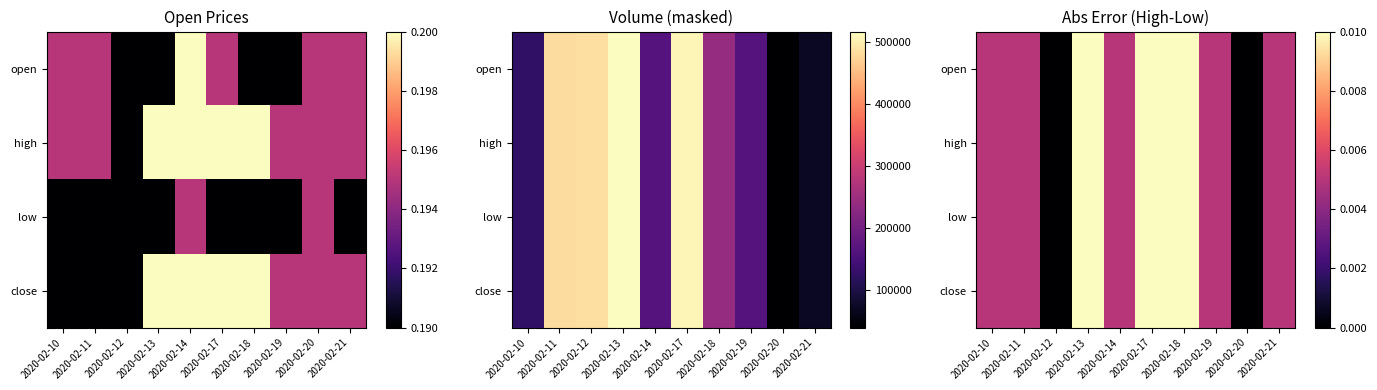

Where is high nearest to the value 0?

2020-02-12